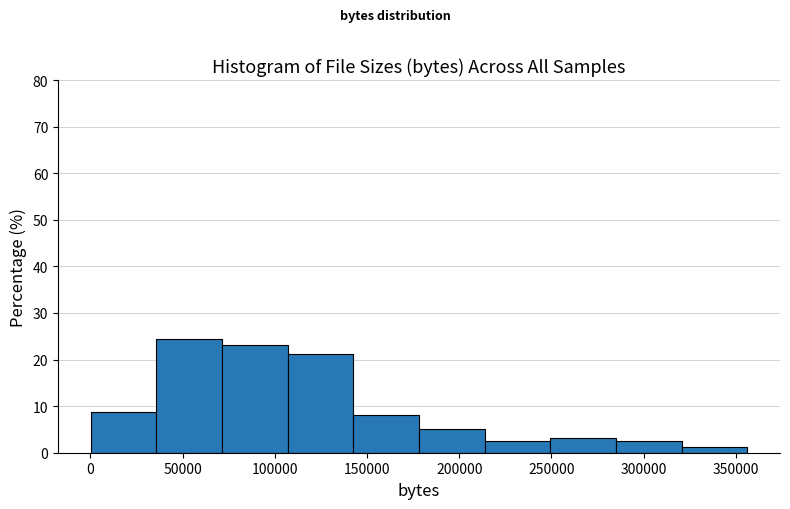

Over which range of the x-axis is the bar tallest?

35000 to 70000